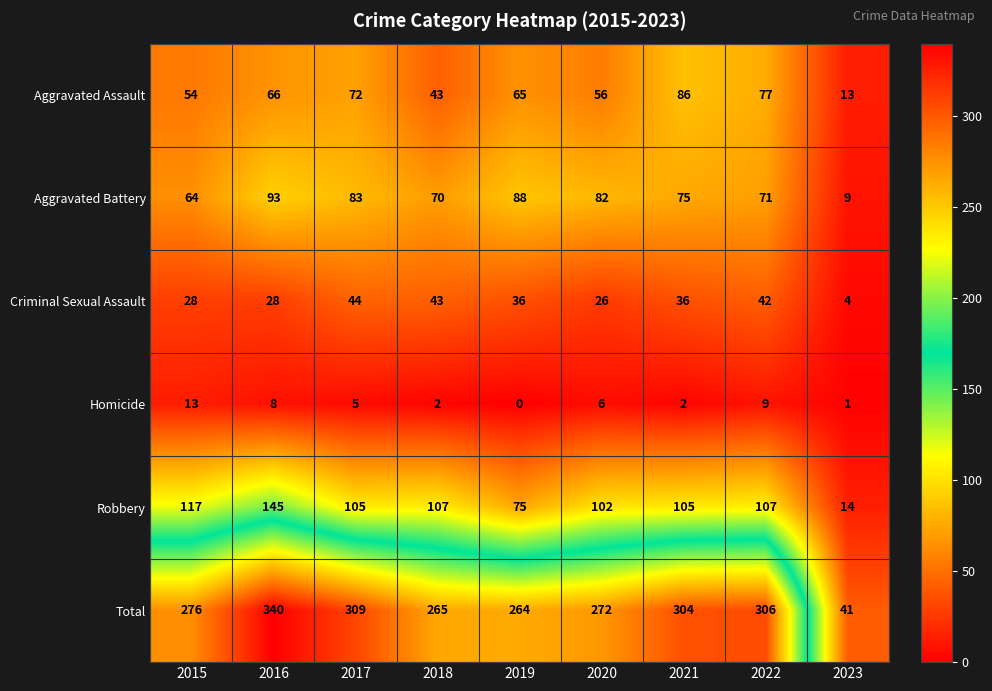

What is the total value across all series at 2016?

680